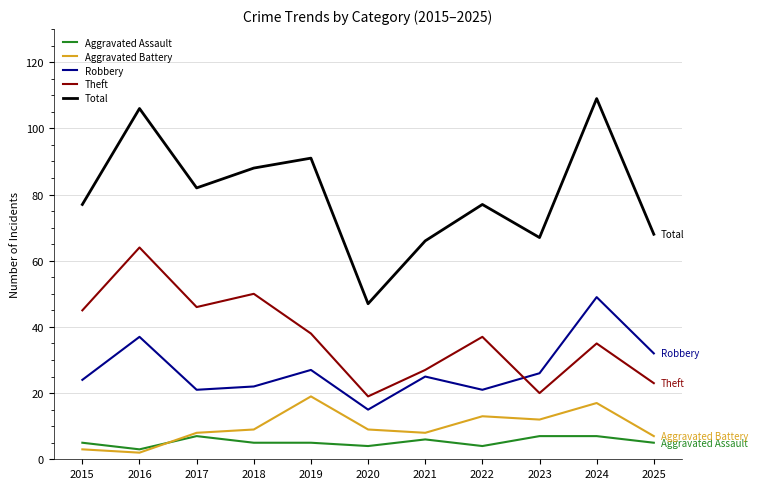

What is the difference between the maximum and minimum values in the Total series?

62